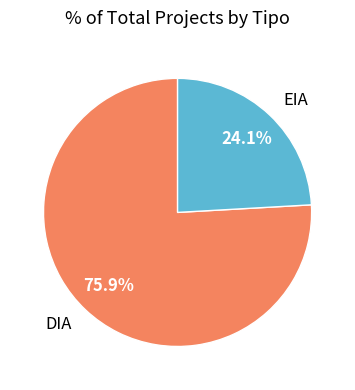

To the nearest percent, what is the difference between the largest and smallest slice percentages?

52%